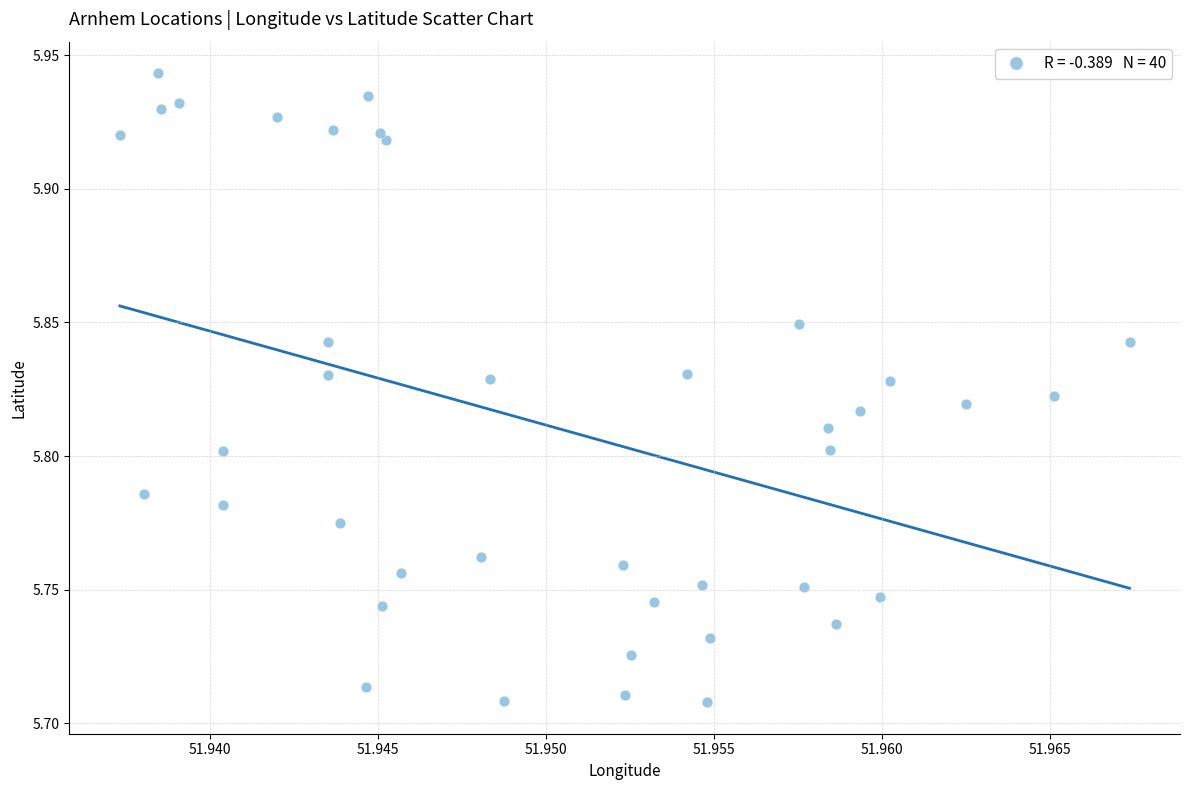

How many points are shown in the scatter plot?

40